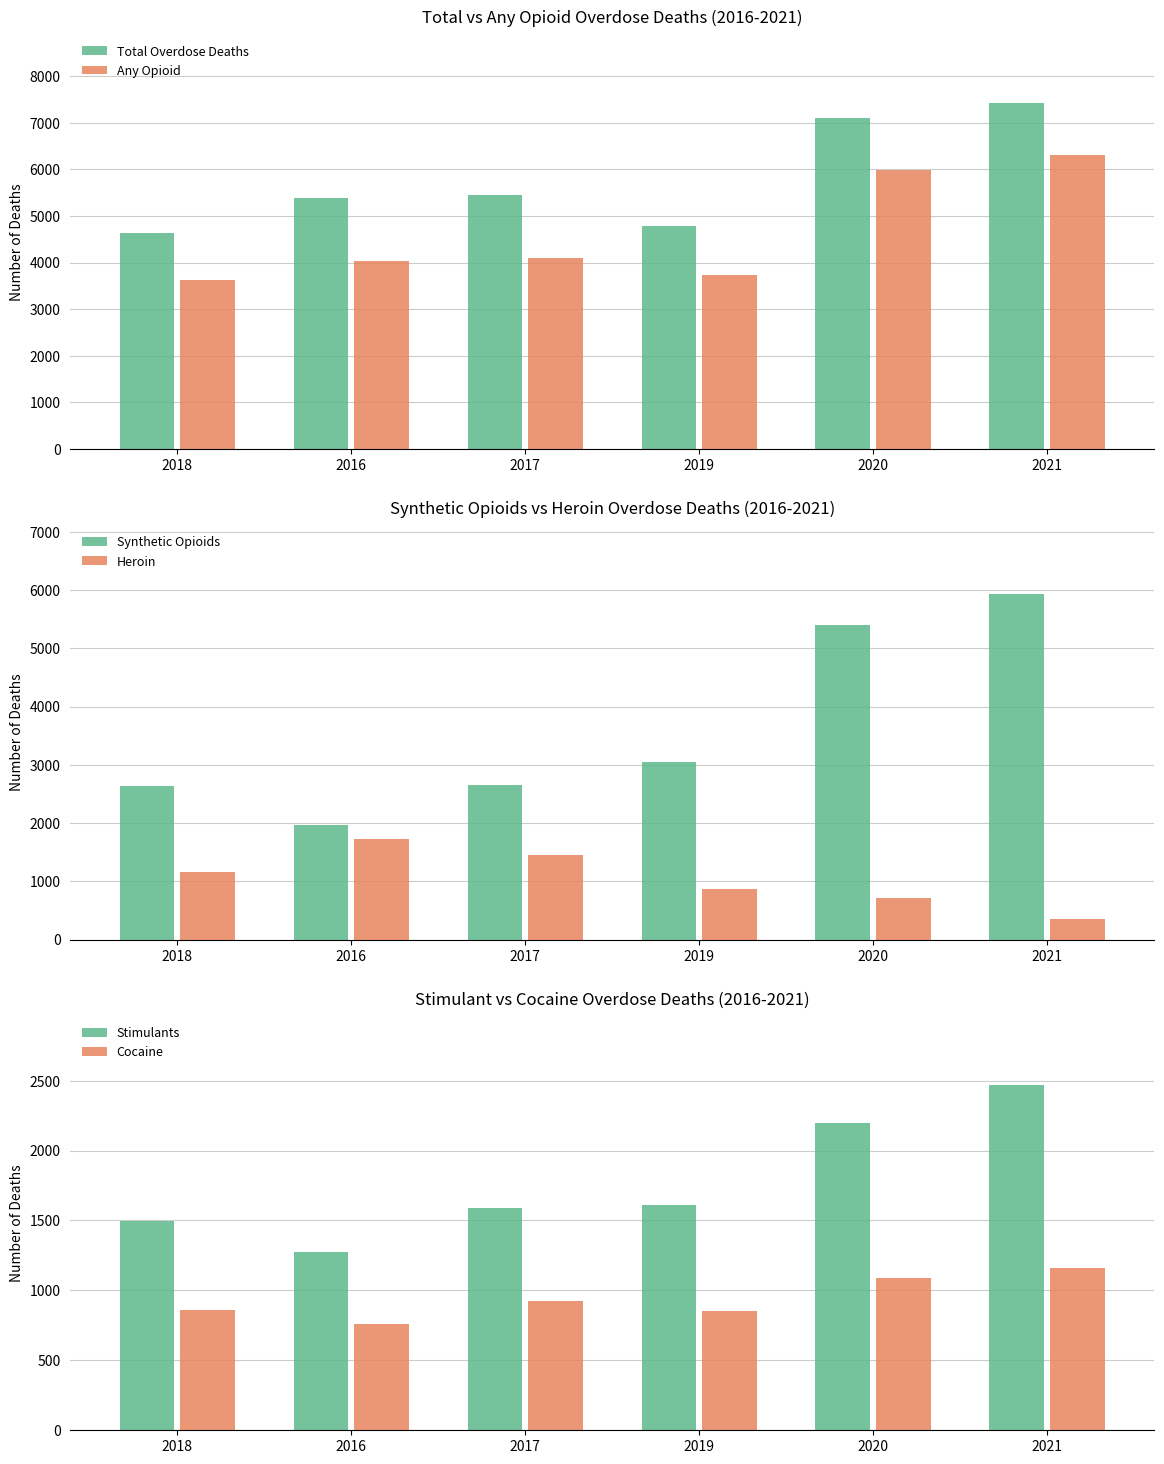

What value does the Stimulants series have at 2016, to the nearest 100?

1300